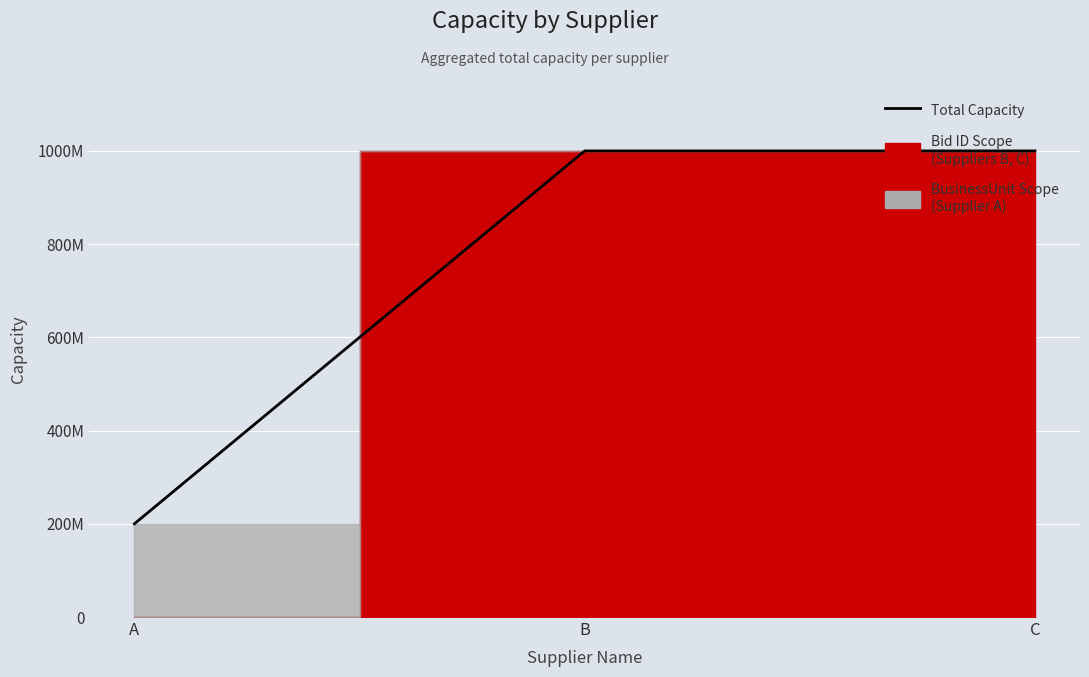

Read the value at A, to the nearest 10.

200000000